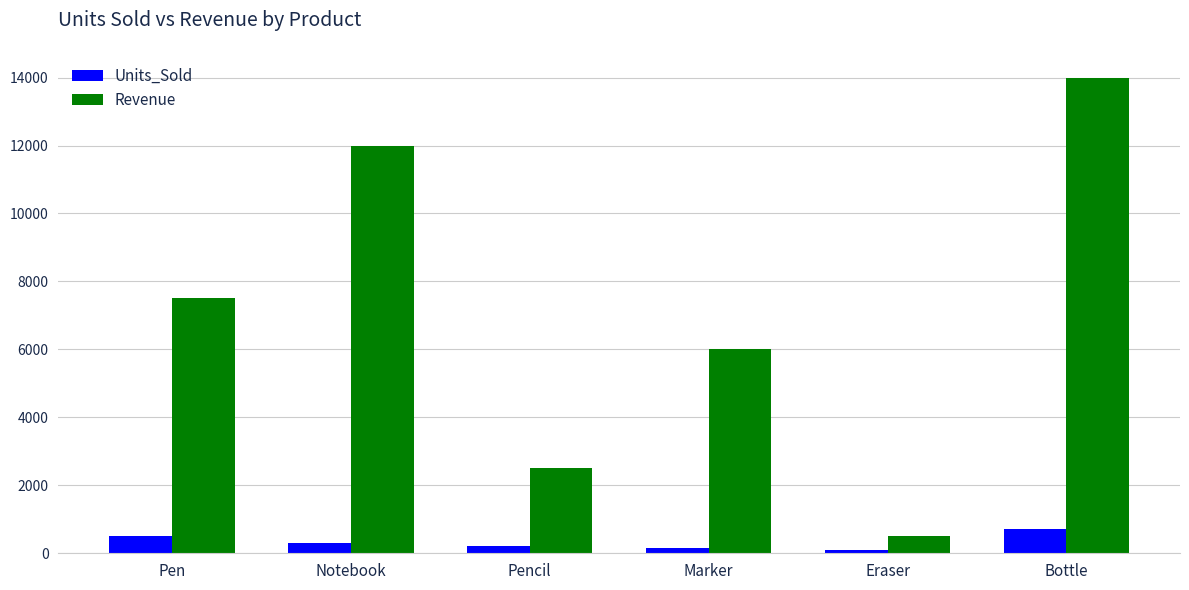

What is the average value of the Units_Sold series?

325